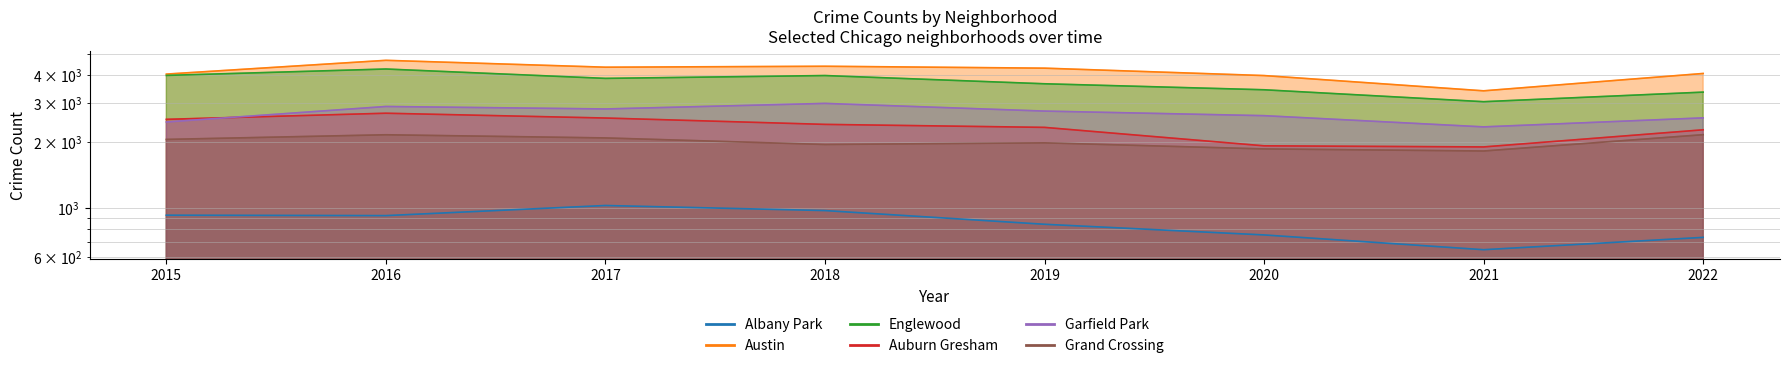

True or false: Albany Park has a value of 973 at 2018.

True